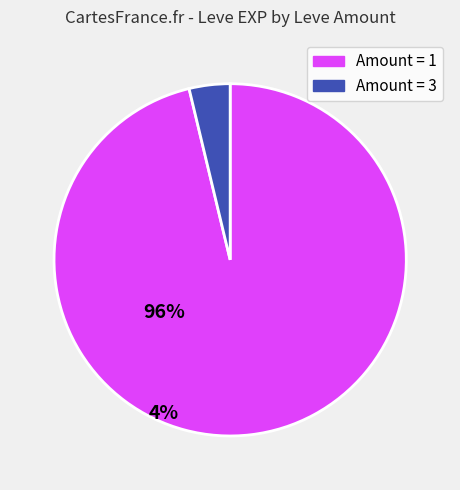

Is there any slice that represents more than half of the pie?

Yes